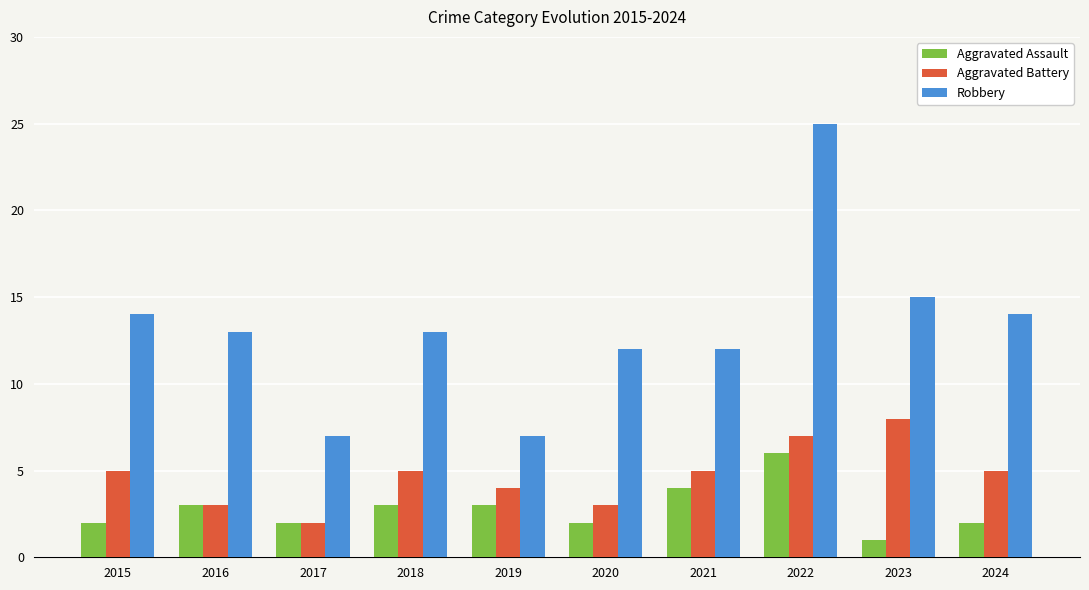

The value of Aggravated Battery at 2019 is 6. True or false?

False